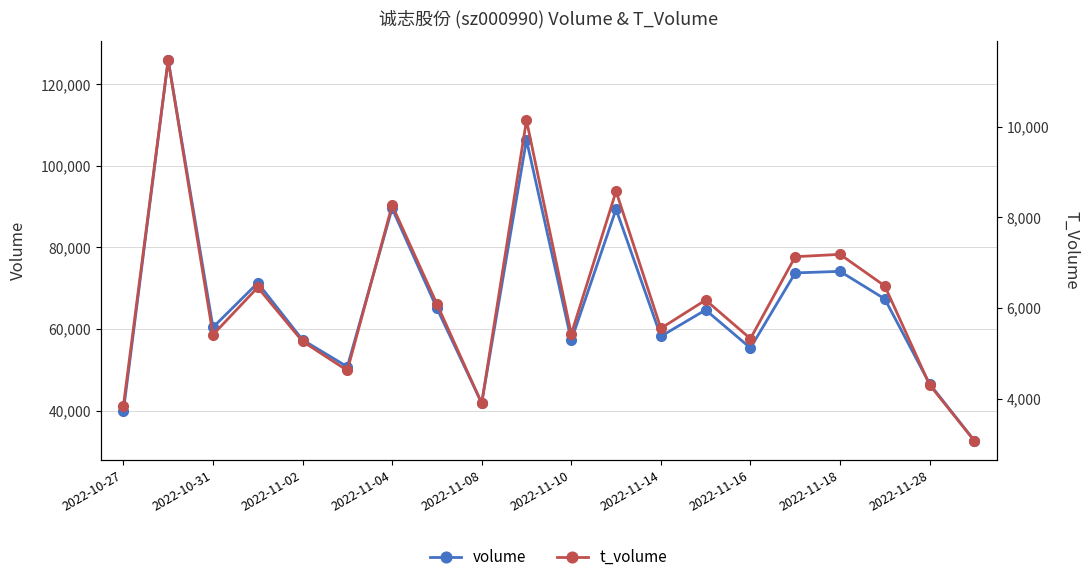

What is the difference between the highest and lowest values at 19?

29537